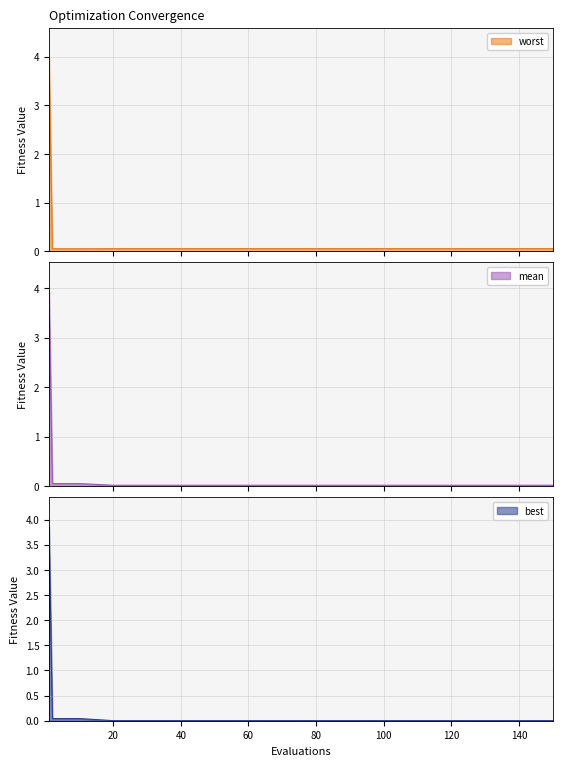

How many lines are shown in the chart?

3